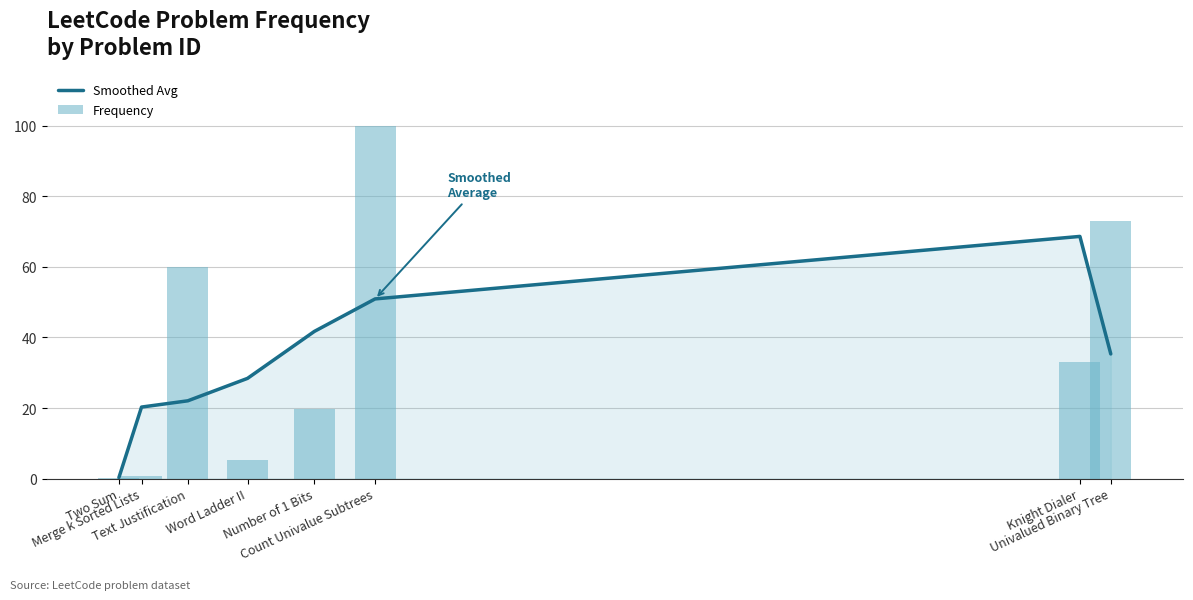

Reading left to right, transcribe all the data shown in this chart.

Smoothed Avg: 0.3	20.3	22.0	28.4	41.7	50.9	68.7	35.3
Frequency: 0.1	0.7	60.0	5.4	19.8	100.0	33.0	73.0